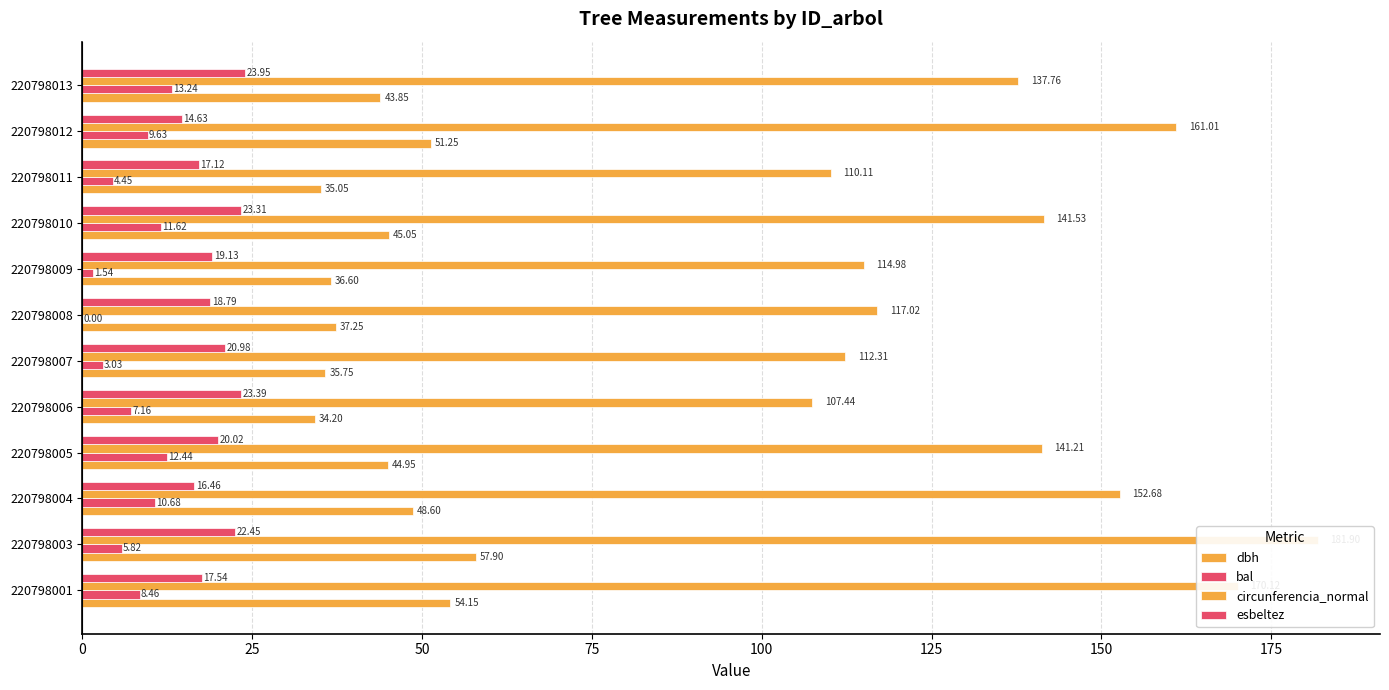

What is the lowest value of the circunferencia_normal series?

107.4